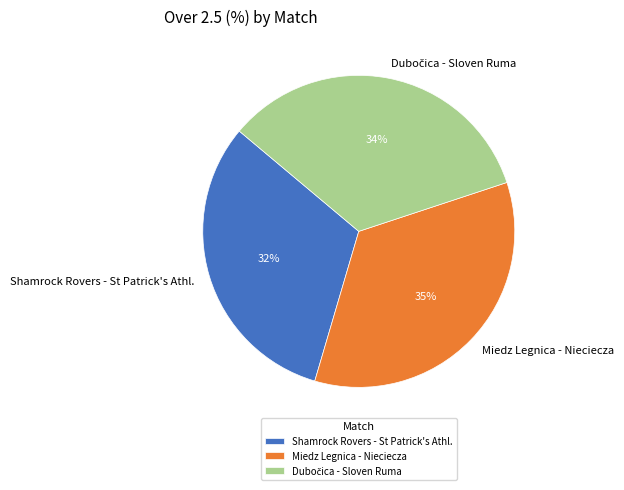

Which slice is the largest?

Miedz Legnica - Nieciecza